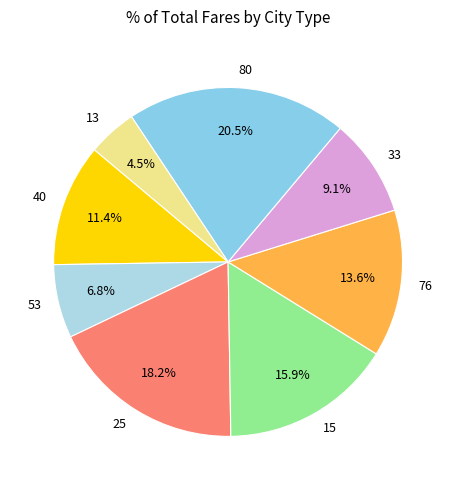

Is the sum of 76 and 80 greater than half?

No